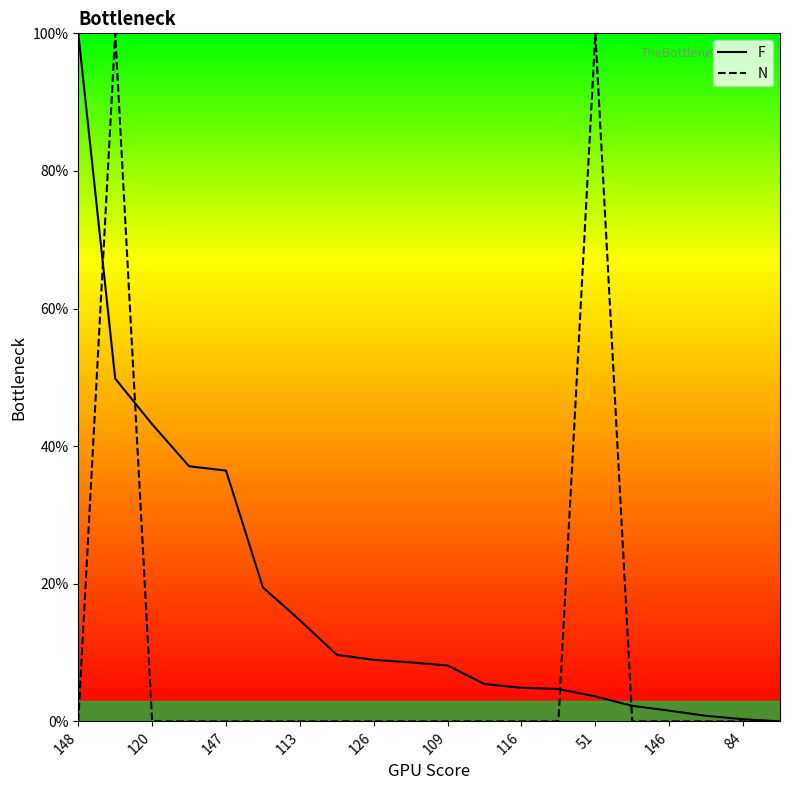

The value of F at 51 is 16.8. True or false?

False